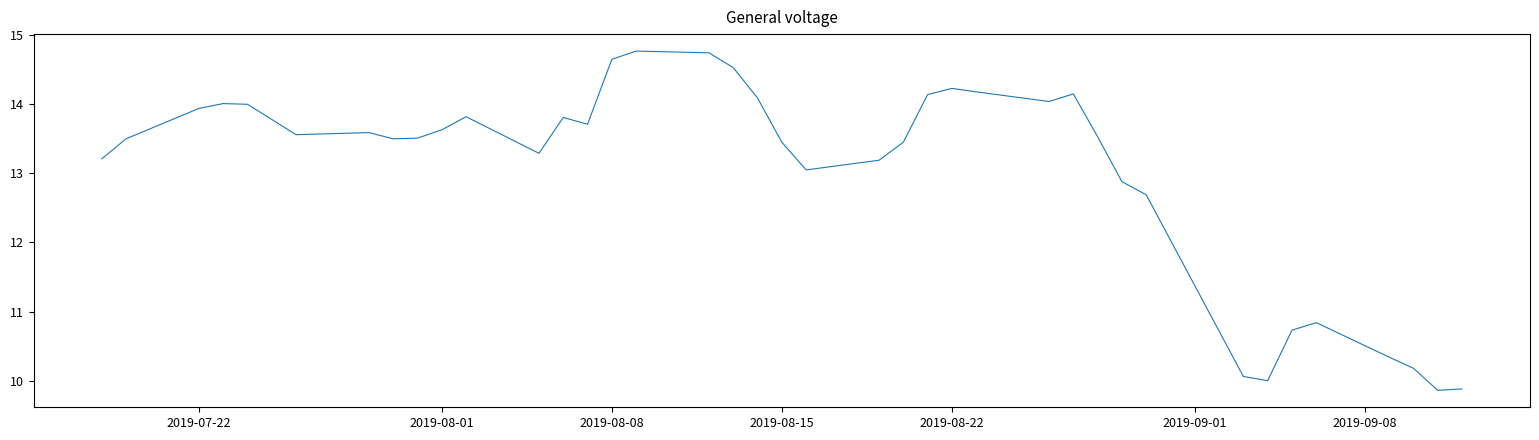

What is the minimum value shown in the chart?

9.9